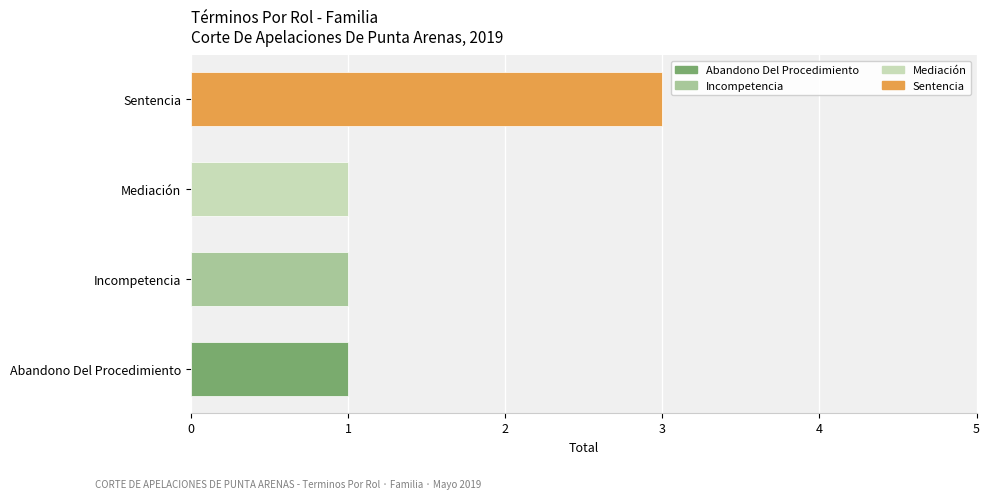

What is the change in value from Incompetencia to Sentencia?

+2